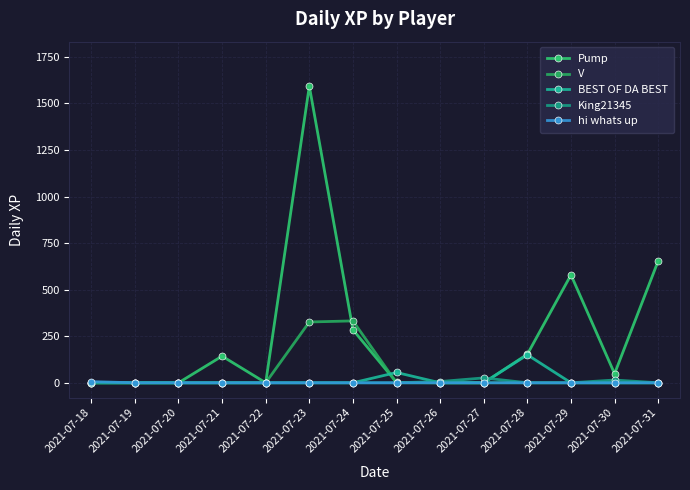

How many distinct data groups are displayed?

5